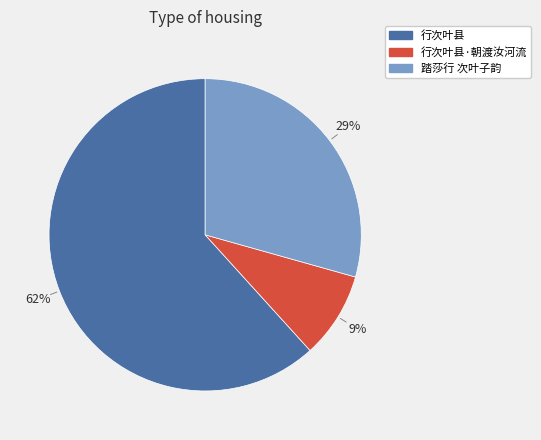

Is there a majority slice in this chart?

Yes